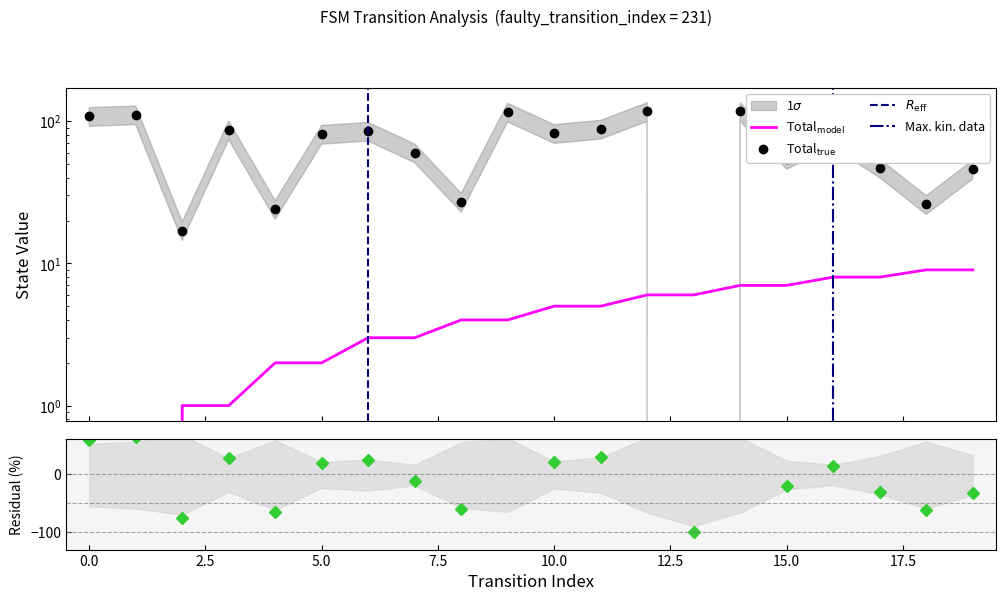

Where is source_state nearest to the value 4?

8